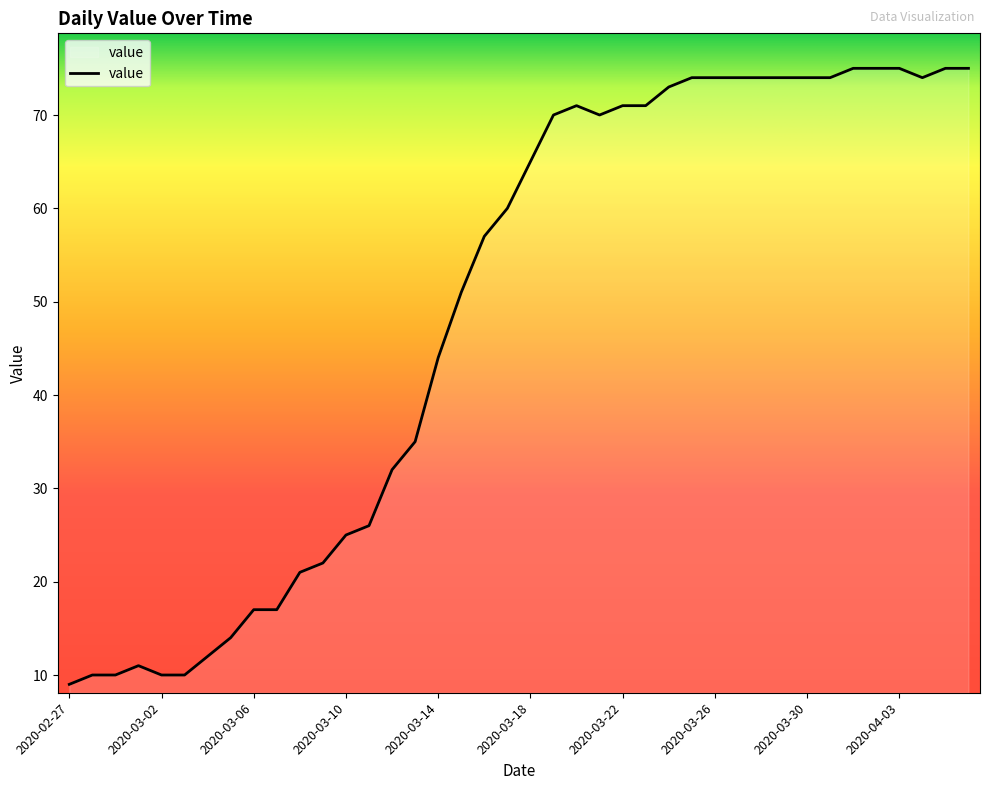

Is this an area chart (filled region under the line)?

No